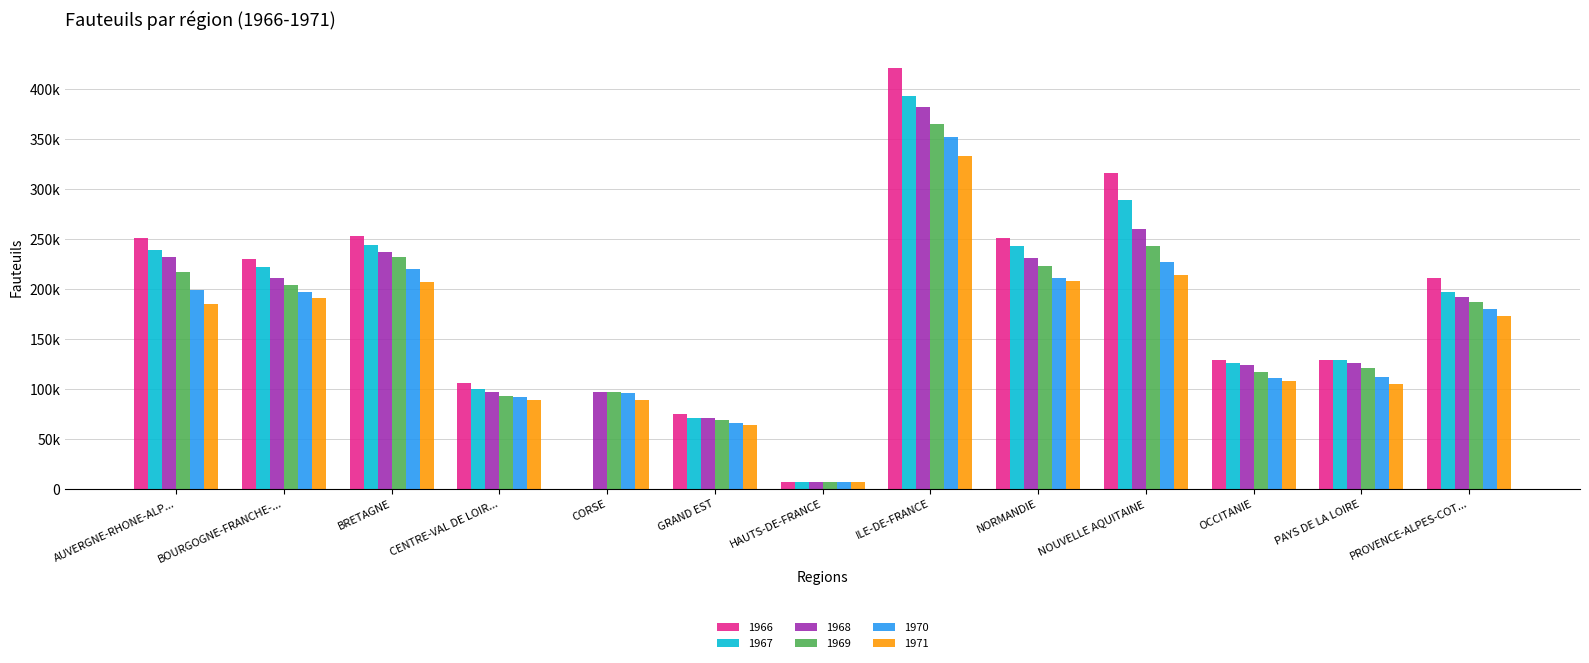

Are the bars grouped side by side (vs. stacked)?

Yes